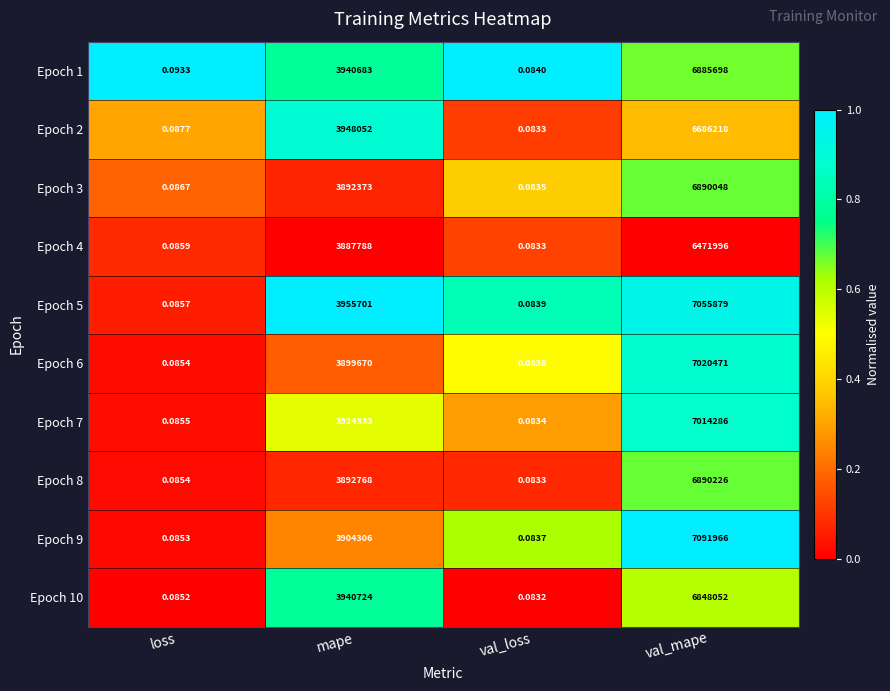

Which series changed the most between loss and val_mape?

Epoch 9